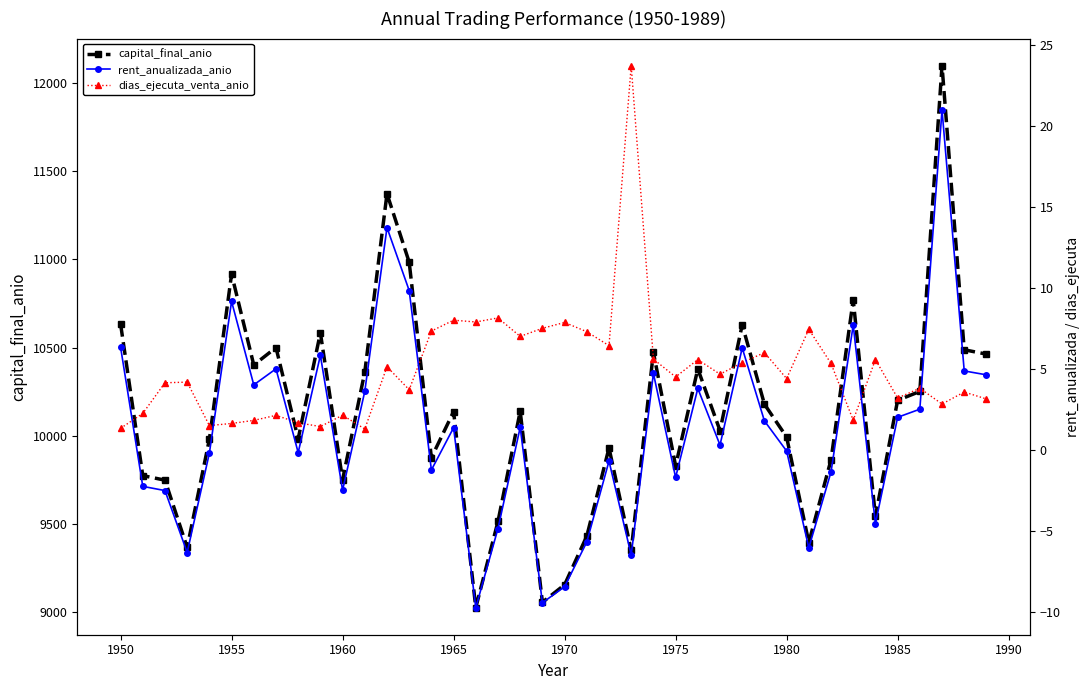

What is the highest value of the capital_final_anio series?

12096.7